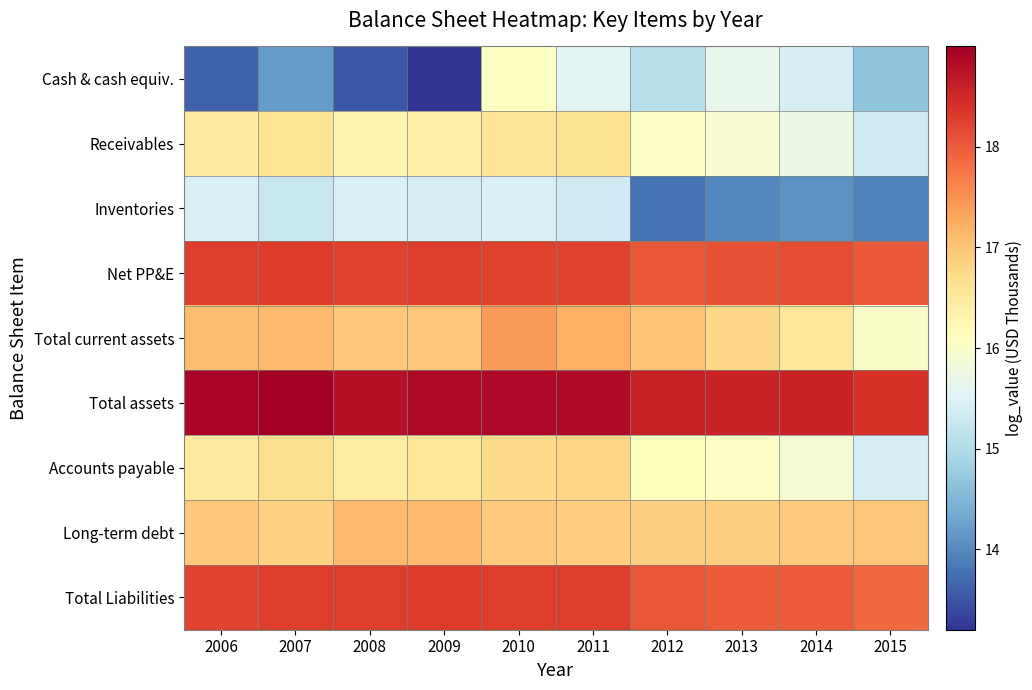

Which series has the largest total across all categories?

Total assets